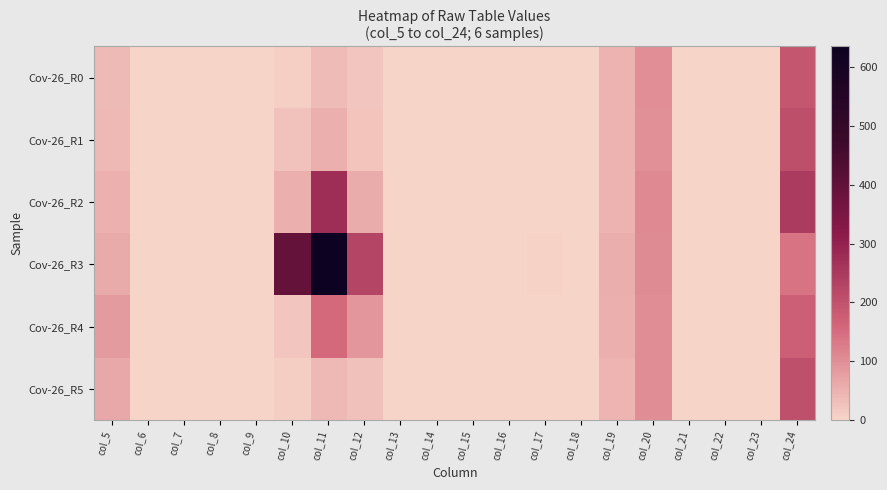

Which has a higher value, col_23 or col_5?

col_5